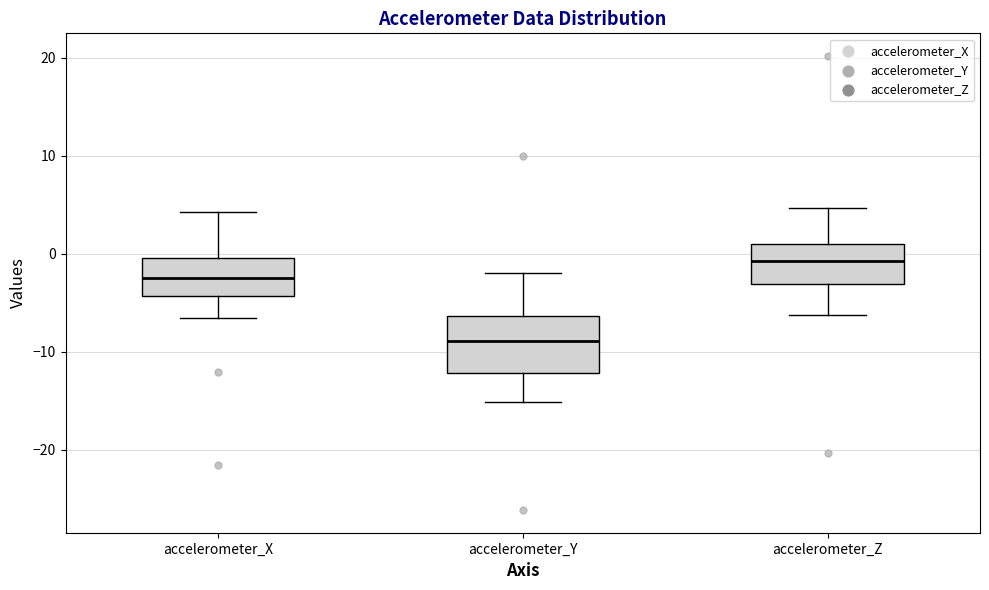

Reading left to right, read every box against the y-axis: the position of its median line, the range the box covers, and the ends of its whiskers. The values are not printed on the chart, so give them approximately, as read against the axis.

accelerometer_X: median -2, box -4 to 0, whiskers -7 to 4
accelerometer_Y: median -9, box -12 to -6, whiskers -15 to -2
accelerometer_Z: median -1, box -3 to 1, whiskers -6 to 5